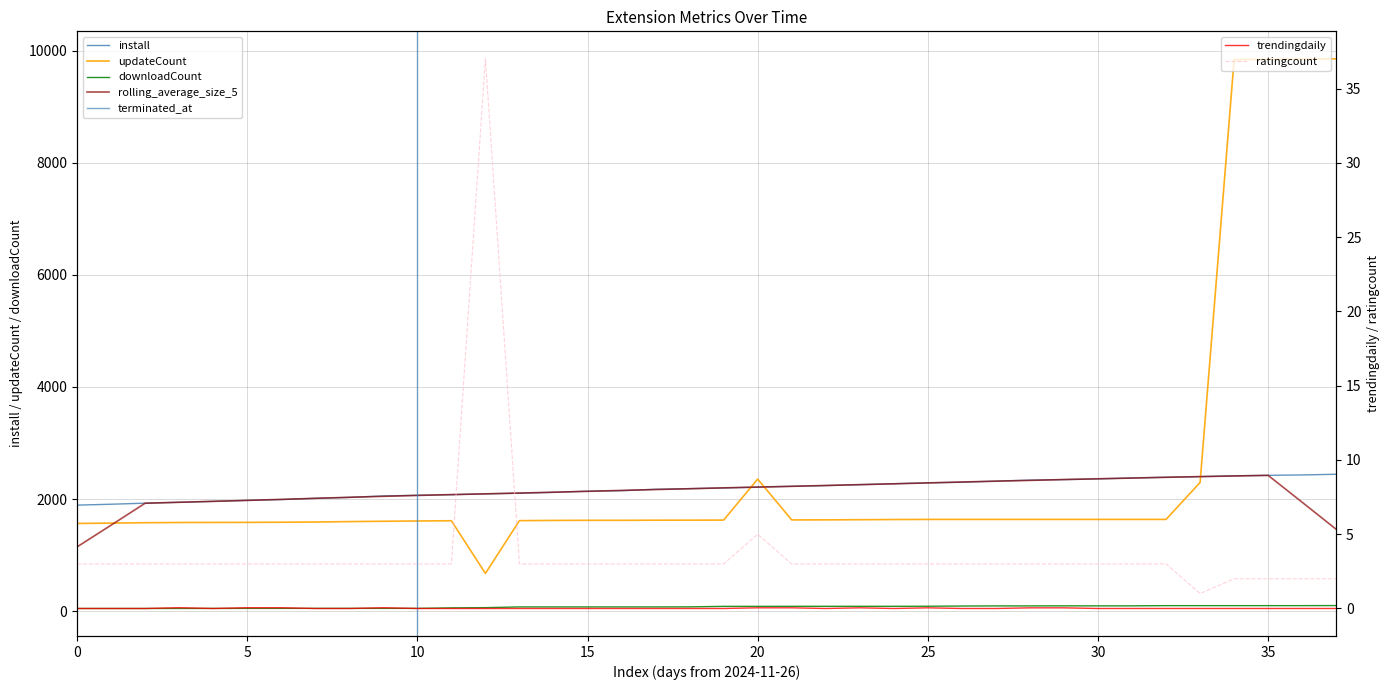

Where is the first local maximum for ratingcount?

2024-12-08